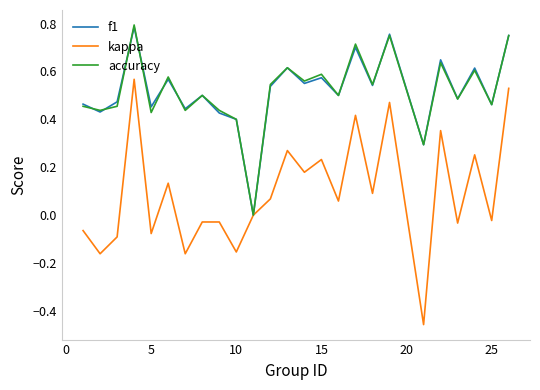

Which series has the widest spread of values?

kappa